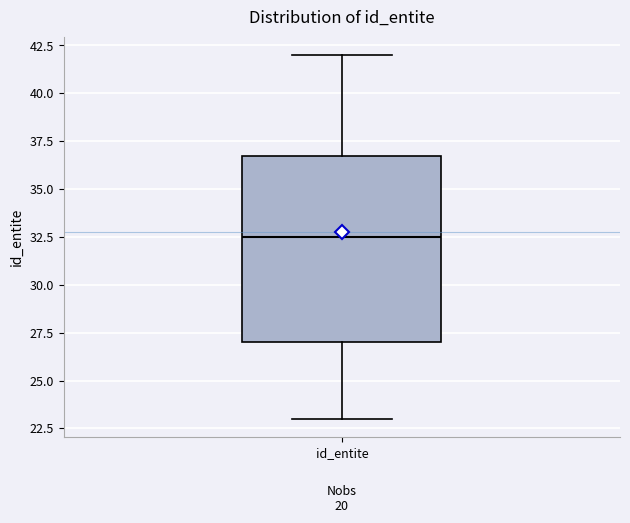

Where does the upper whisker of the box for id_entite end on the y-axis? The values are not printed on the chart, so give them approximately, as read against the axis.

42.0